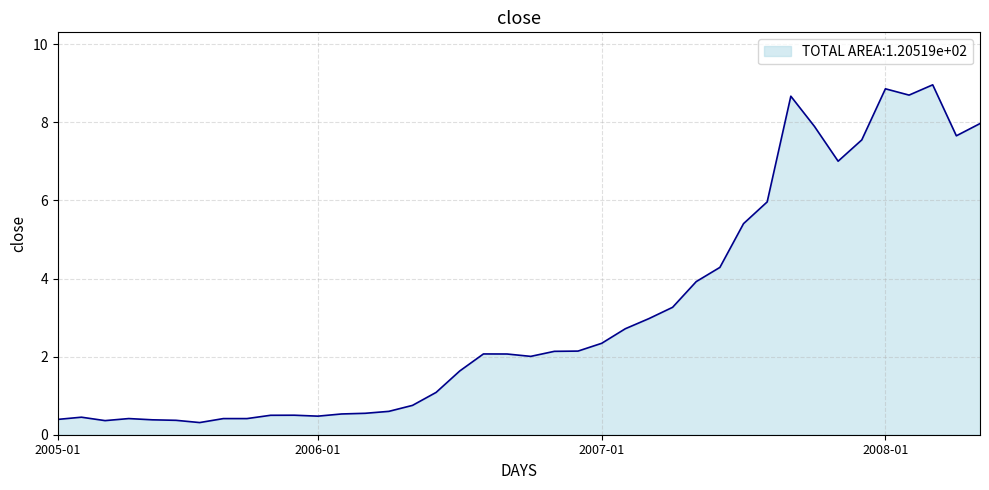

How many lines are shown in the chart?

1